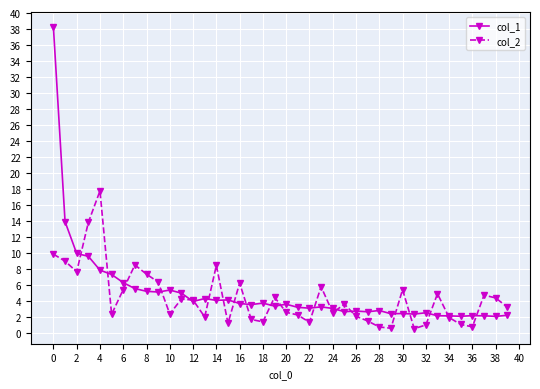

List the series in order of their peak value, lowest first.

col_2, col_1